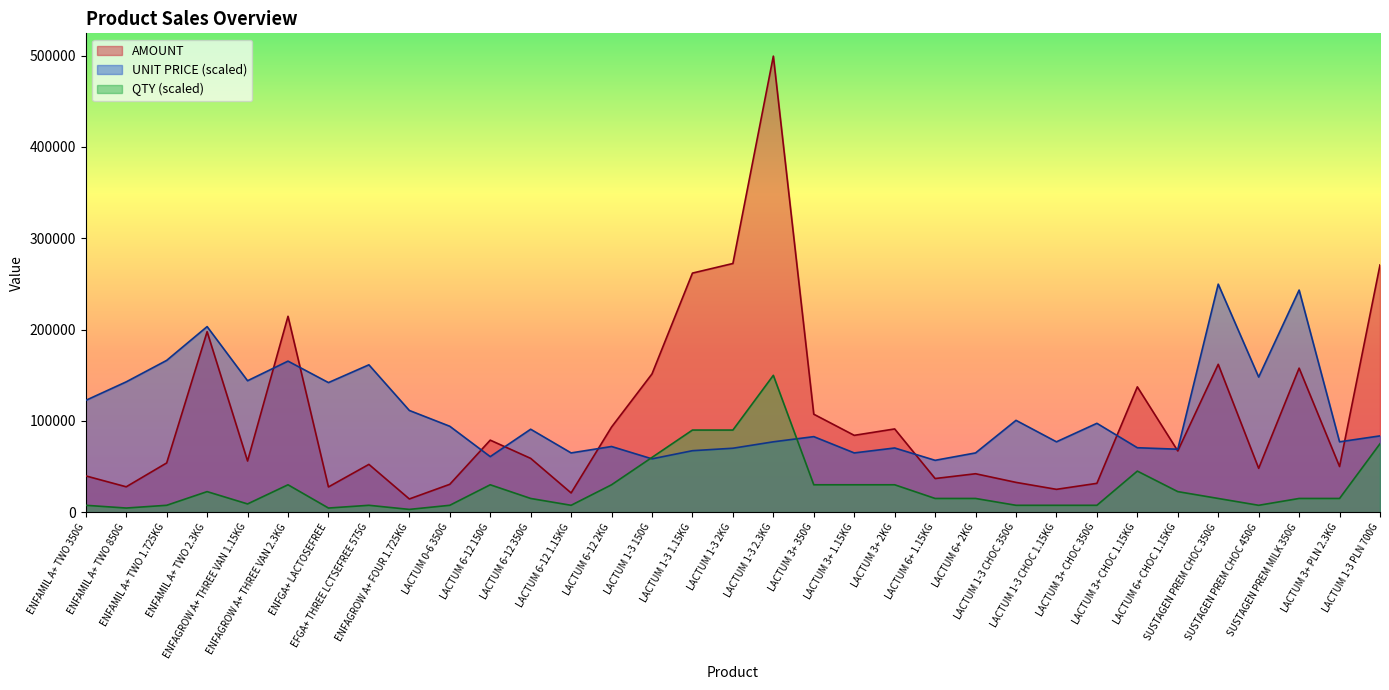

How many data points in AMOUNT are less than 58881?

16